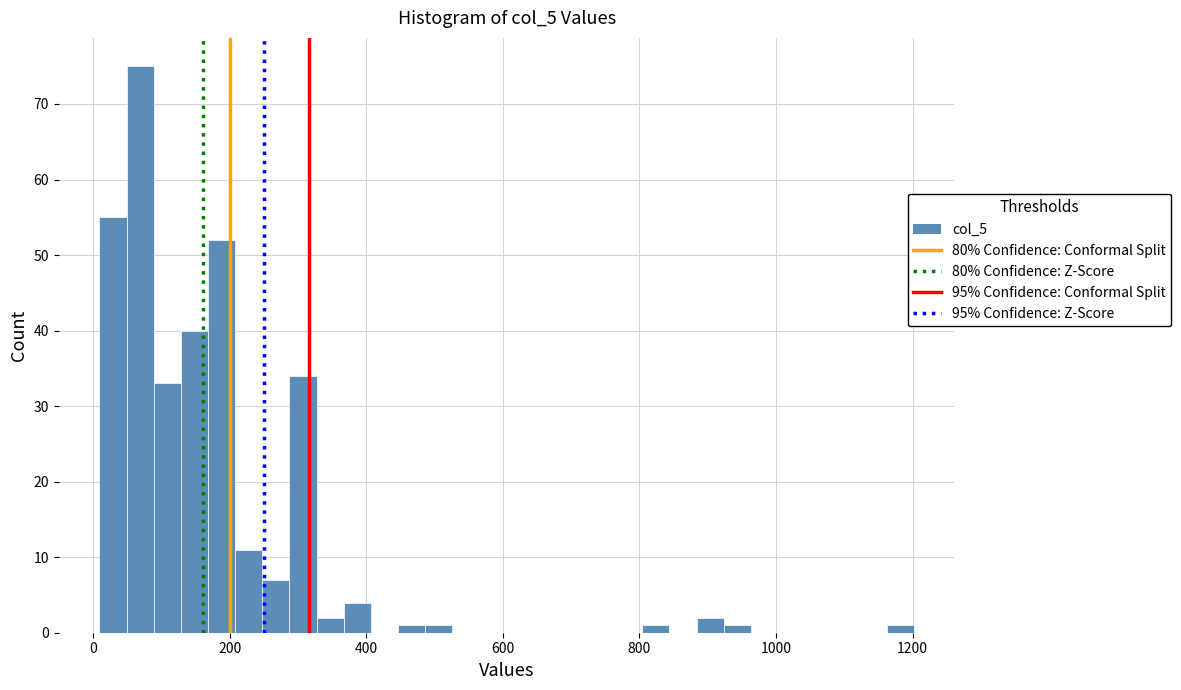

Around what value on the x-axis is the tallest bar? Give the approximate position of its centre, as read against the axis.

60